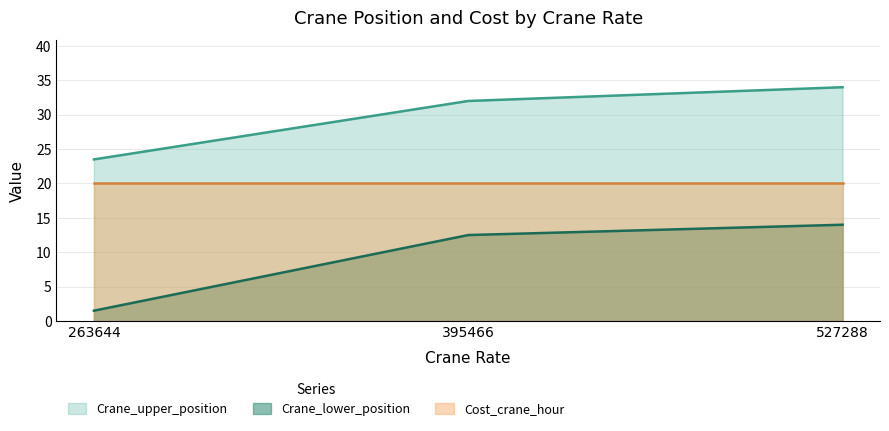

What is the value of the Cost_crane_hour point at the 6th from the left?

20